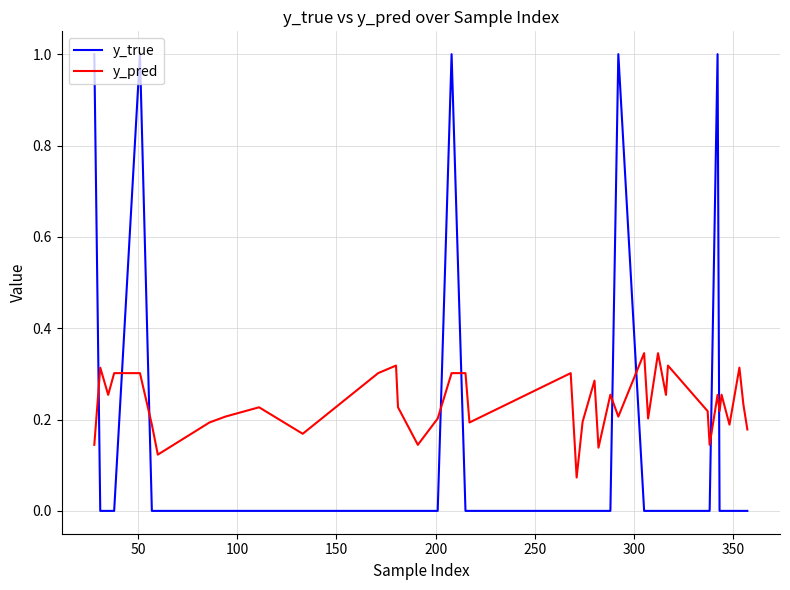

Which series has the widest spread of values?

y_true